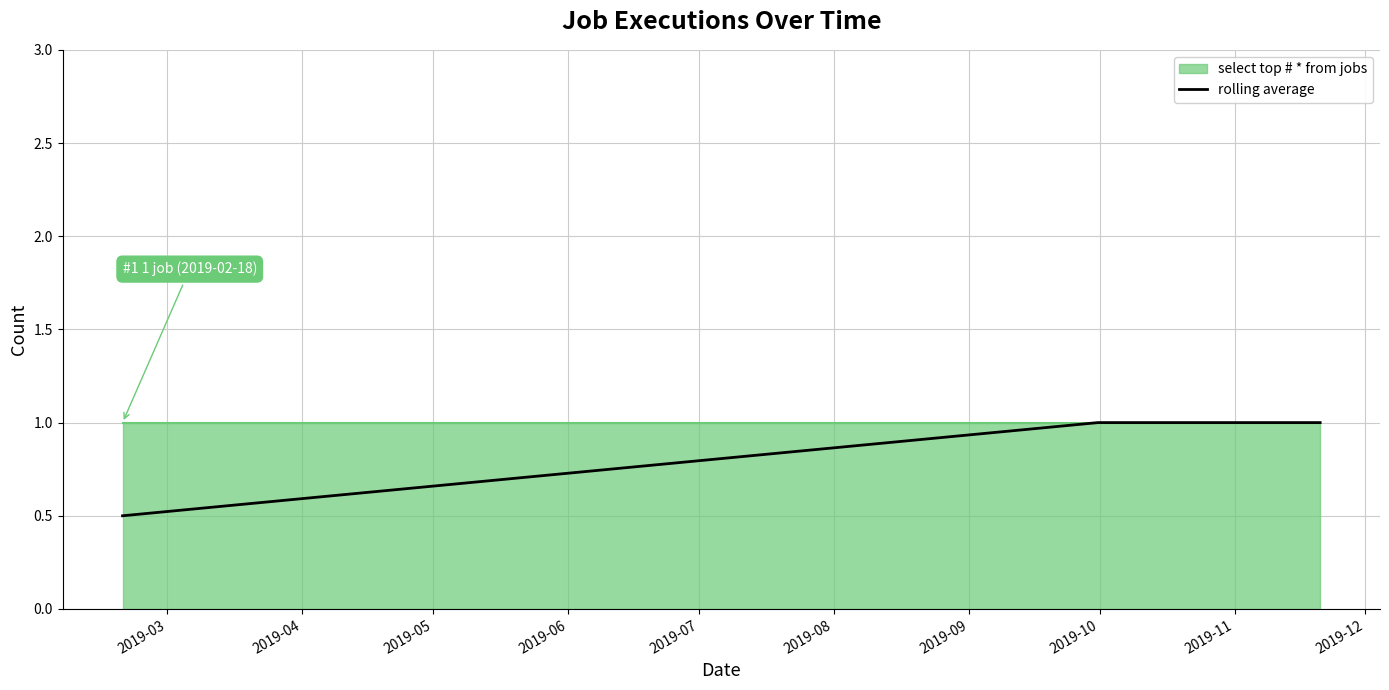

True or false: rolling average has more than 1 interior local peaks.

False